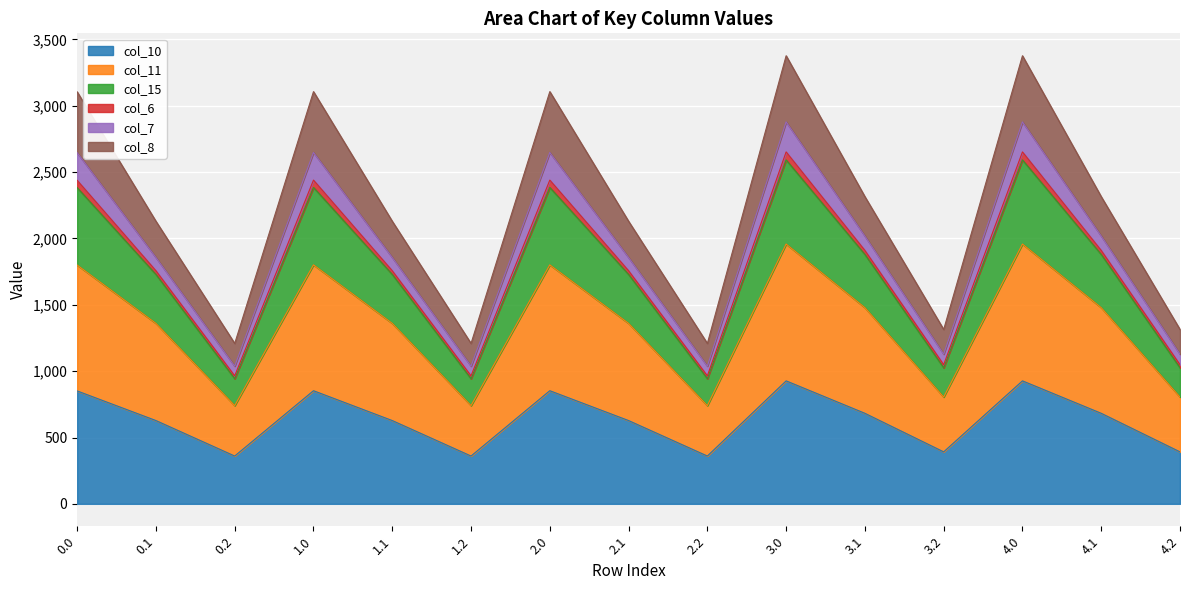

What are all the series names shown in the legend?

col_10, col_11, col_15, col_6, col_7, col_8